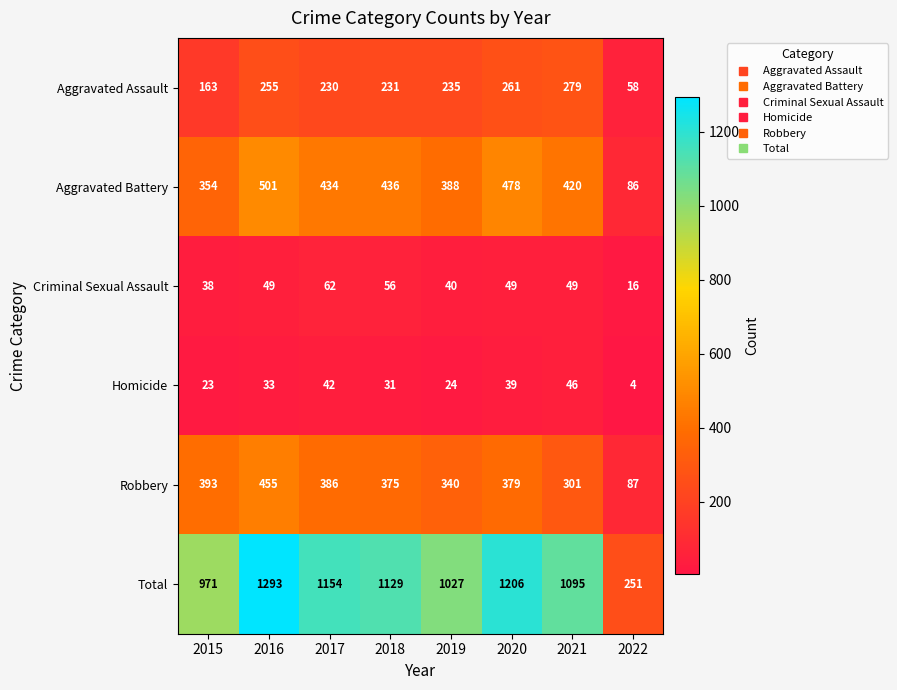

What is the sum of all Robbery values?

2716